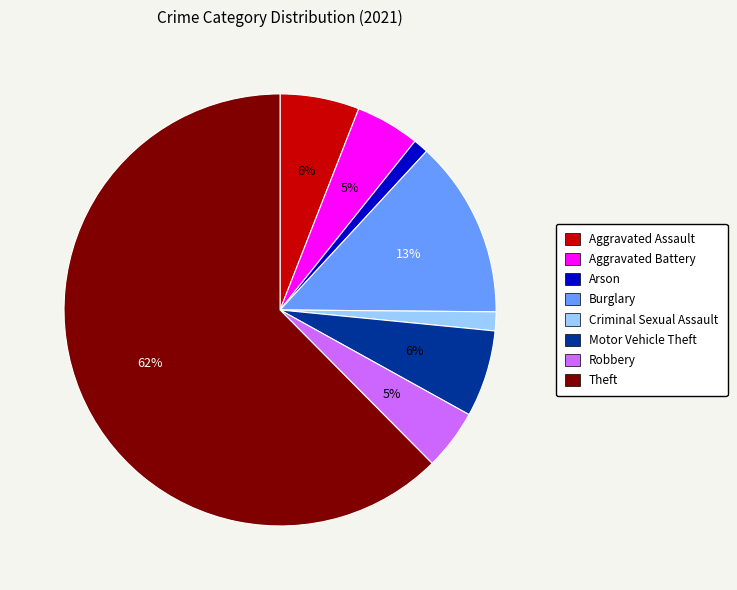

To the nearest percent, what is the average slice percentage?

12%